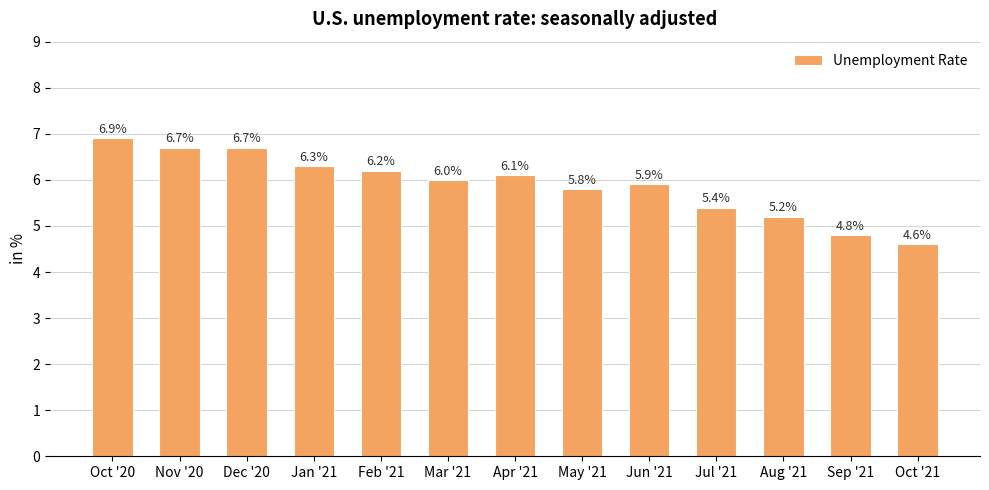

Approximately how many times larger is the value at Nov '20 compared to Apr '21?

1.1